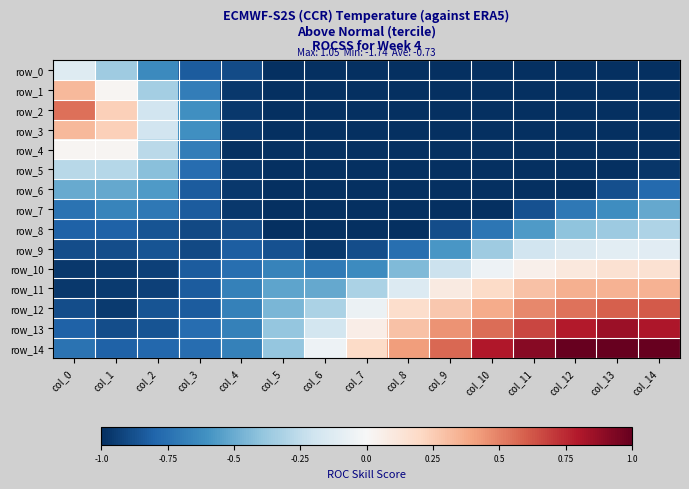

How many negative values does the row_11 series have?

9